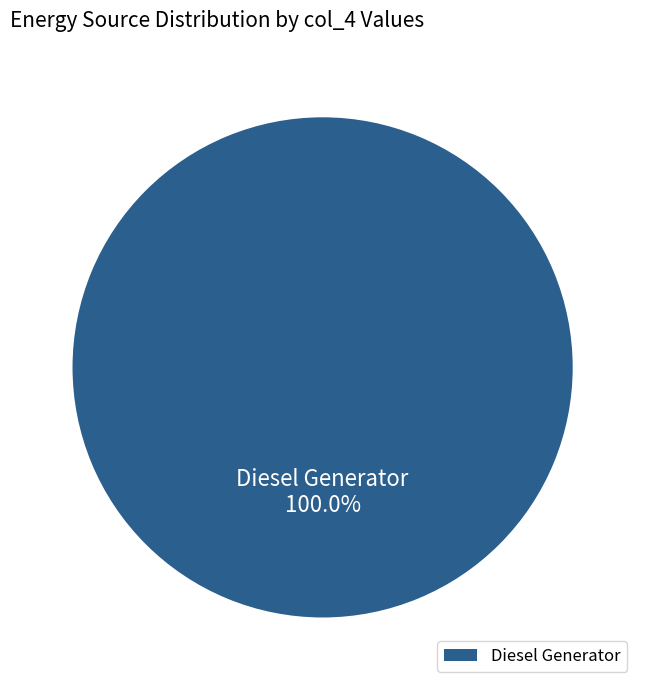

Rank the categories by value from highest to lowest.

Diesel Generator